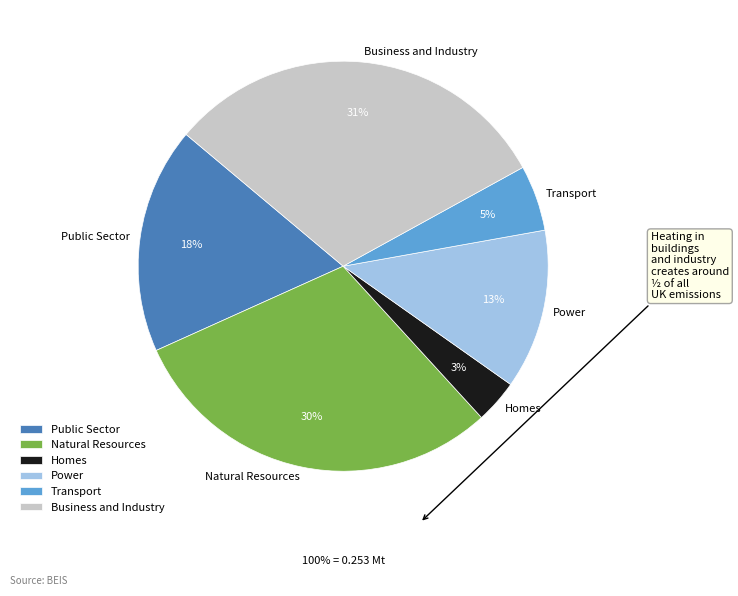

The Transport slice represents 5% of the pie. True or false?

True